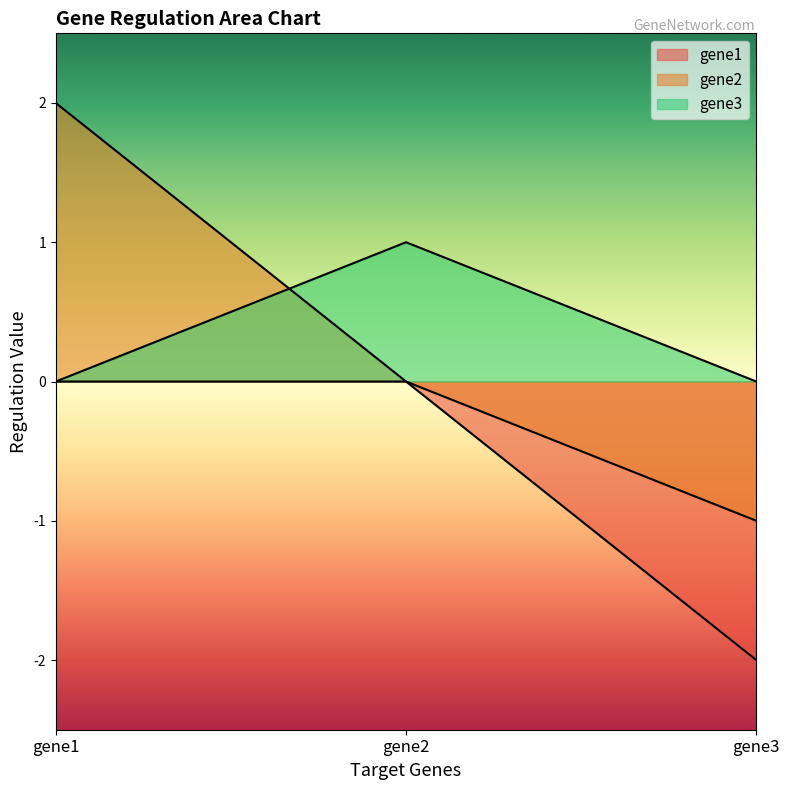

Which series has the largest total across all categories?

gene2